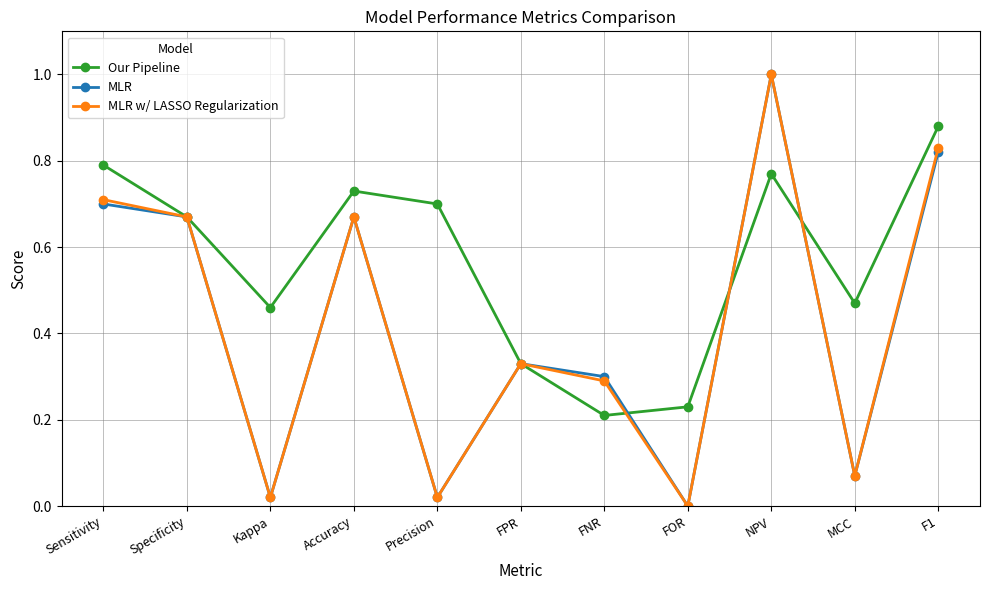

At how many categories does at least one series exceed 0?

11